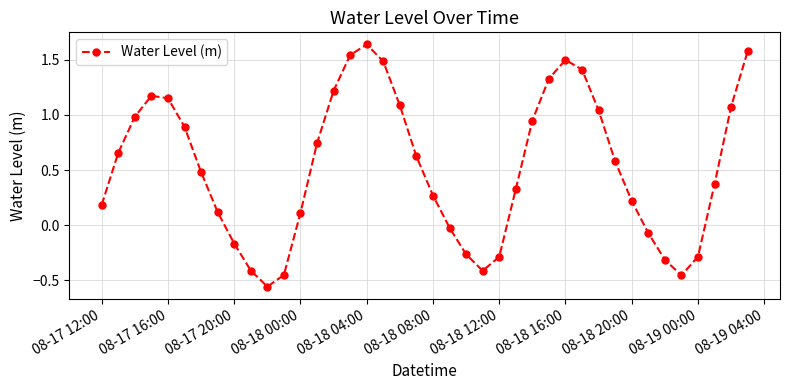

What is the value of the 1st point from the left?

0.2